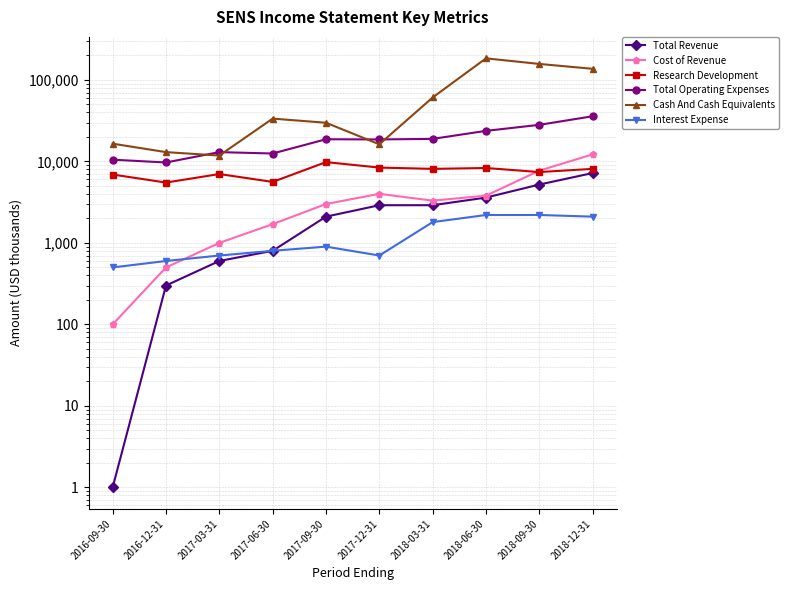

What is the label of the 3rd point from the right?

2018-06-30